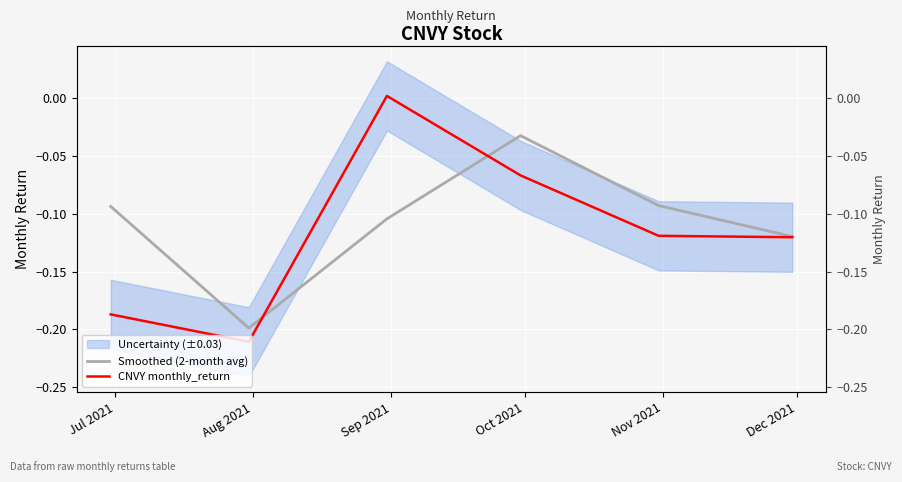

What is the sum of the CNVY monthly_return values at Aug 2021 and Nov 2021?

-0.3